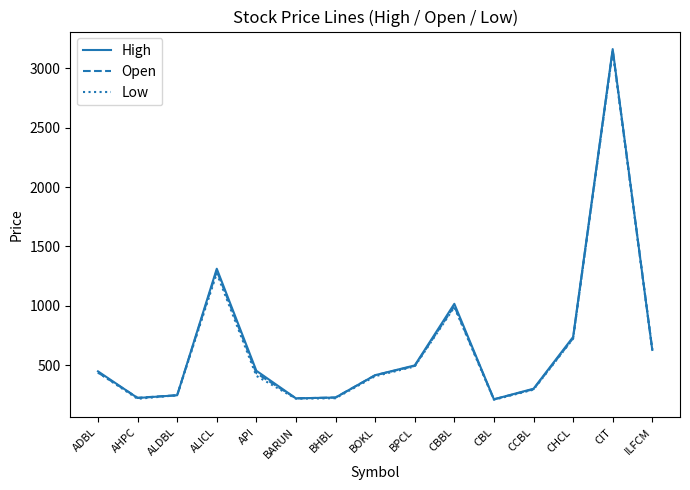

The Open series shows 228 at AHPC. True or false?

True